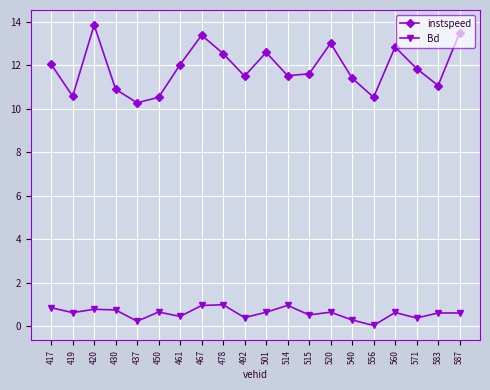

True or false: Bd and instspeed intersect in this chart.

False